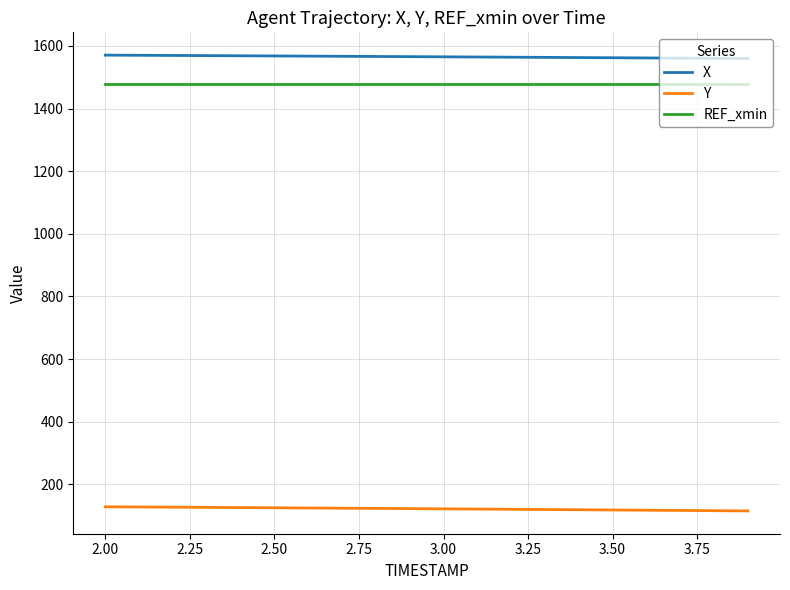

List the series in order of their peak value, highest first.

X, REF_xmin, Y